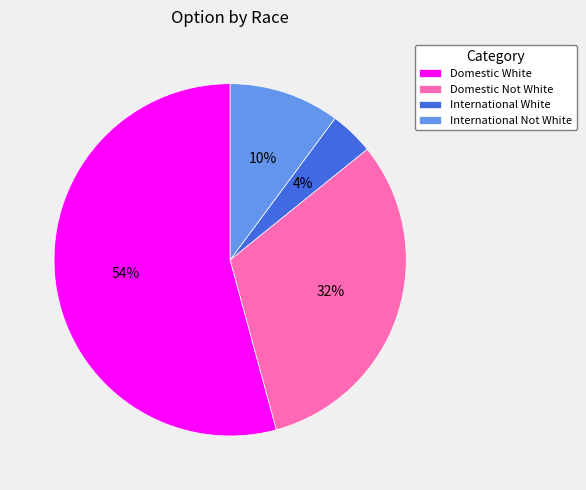

Rank the categories by value from highest to lowest.

Domestic White, Domestic Not White, International Not White, International White